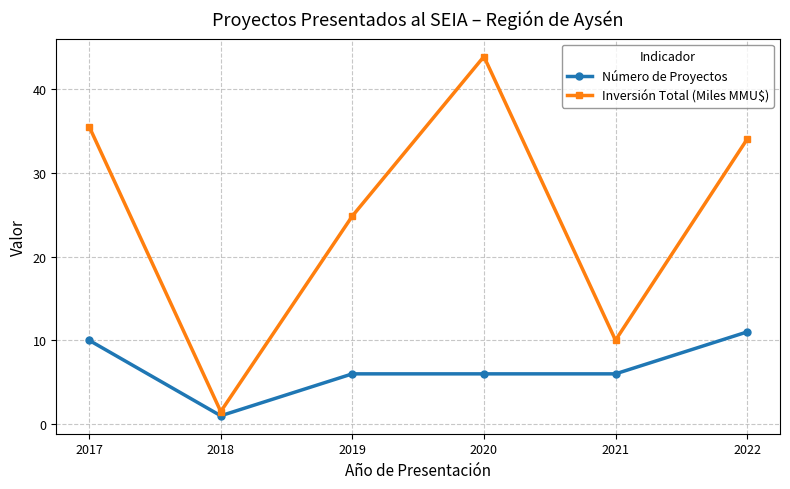

What is the sum of the Número de Proyectos values at 2018 and 2022?

12.0